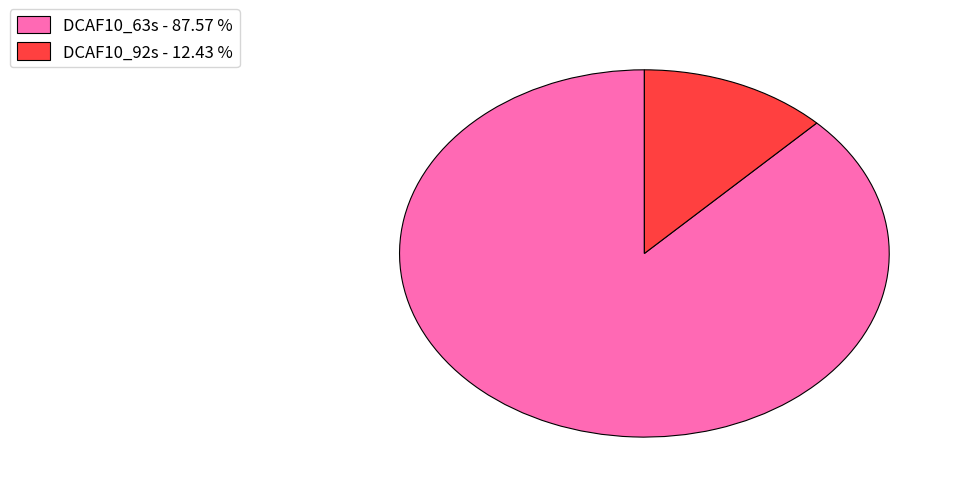

True or false: DCAF10_63s accounts for 88% of the total.

True